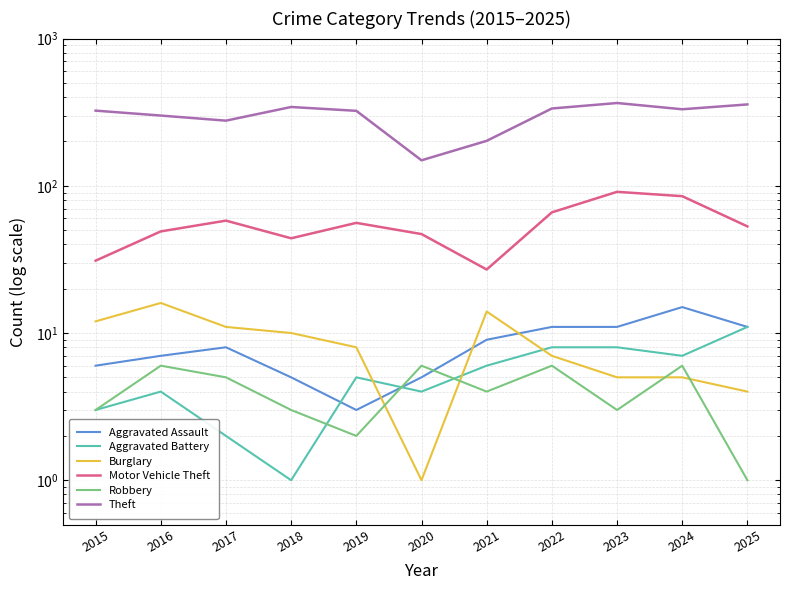

At which category does Aggravated Assault reach its first local valley?

2019